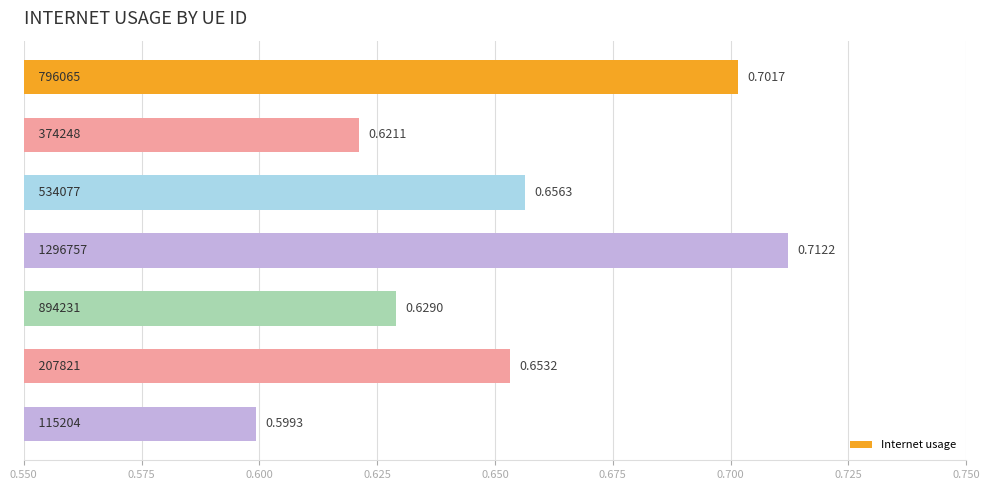

Does the chart contain any negative values?

No